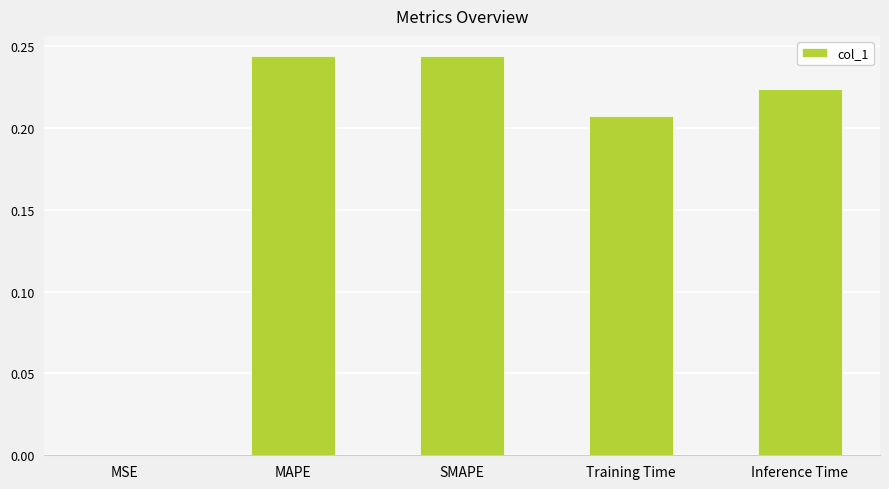

True or false: the data shows 0.0 at MSE.

True